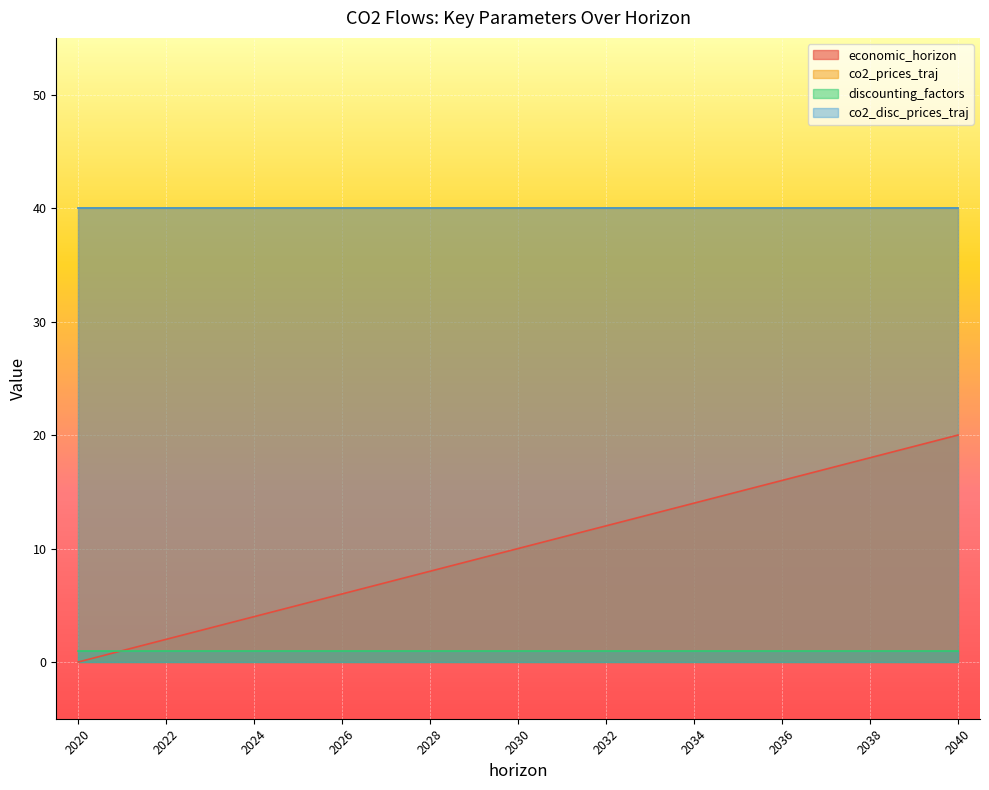

What is the sum of the economic_horizon values at 2023 and 2039?

22